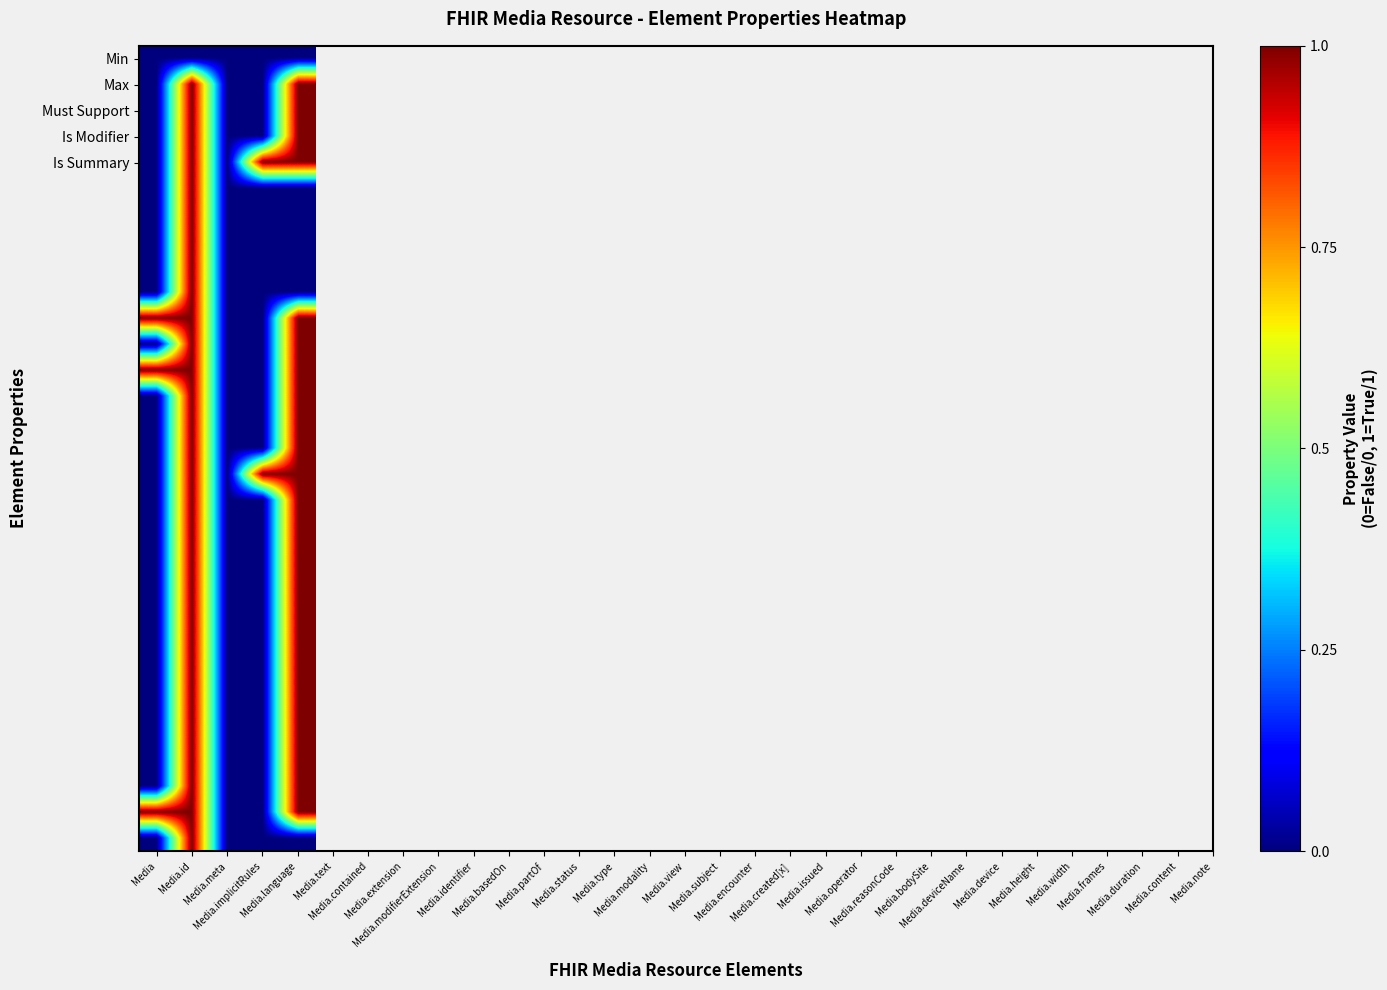

What is the greatest value displayed?

1